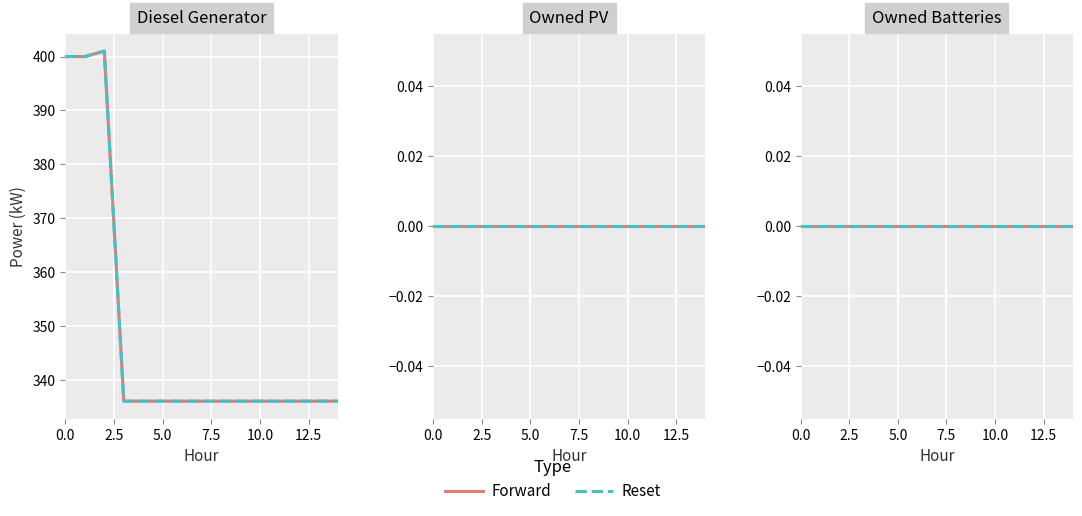

Rank the series by their maximum value, from lowest to highest.

Owned PV, Owned Batteries, Diesel Generator